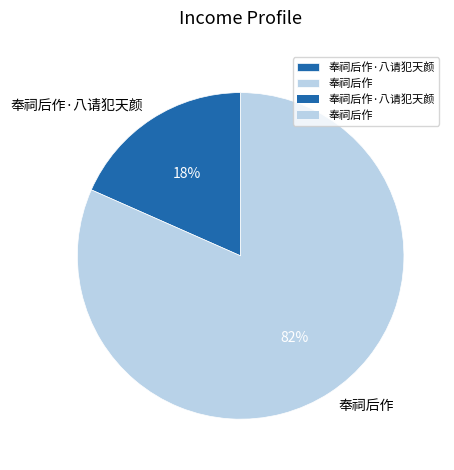

To the nearest percent, what percentage of the pie is 奉祠后作?

82%